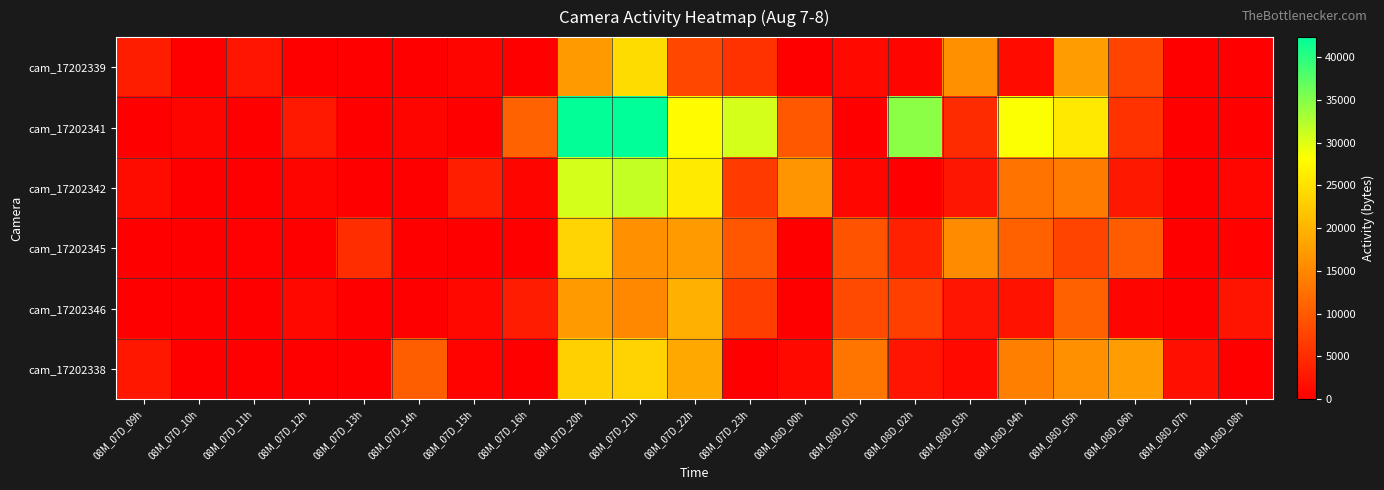

At 08M_07D_11h, list the series in order from largest to smallest.

cam_17202339, cam_17202345, cam_17202341, cam_17202342, cam_17202346, cam_17202338